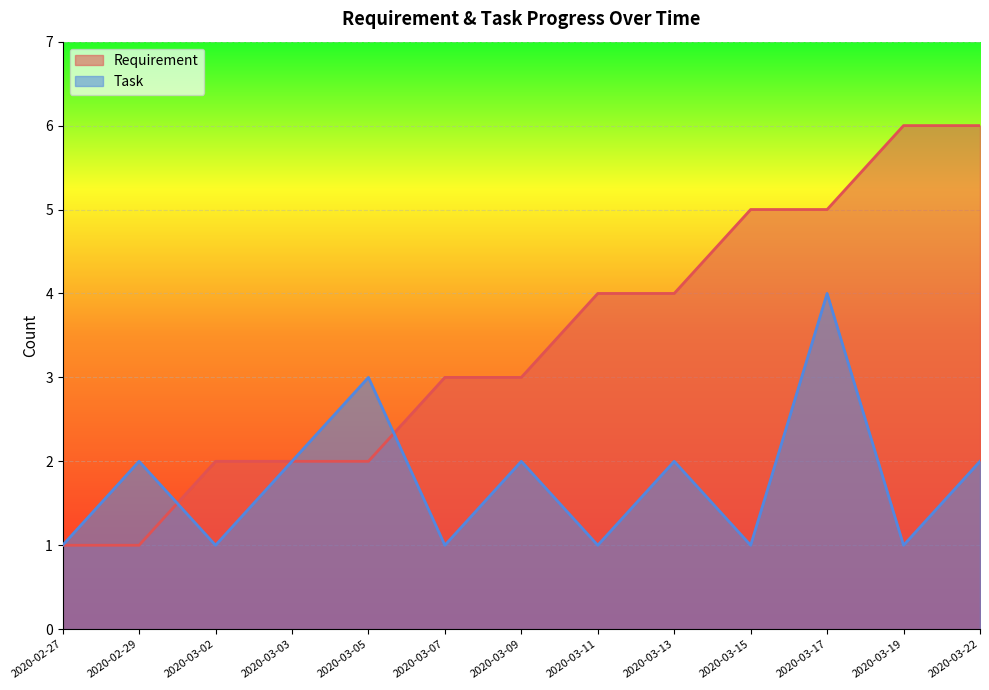

At which label is Requirement closest to 3?

2020-03-07